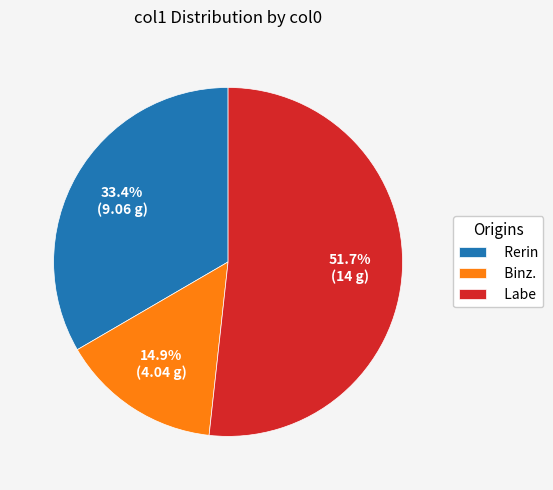

Do Labe and Binz. together represent more than half of the pie?

Yes